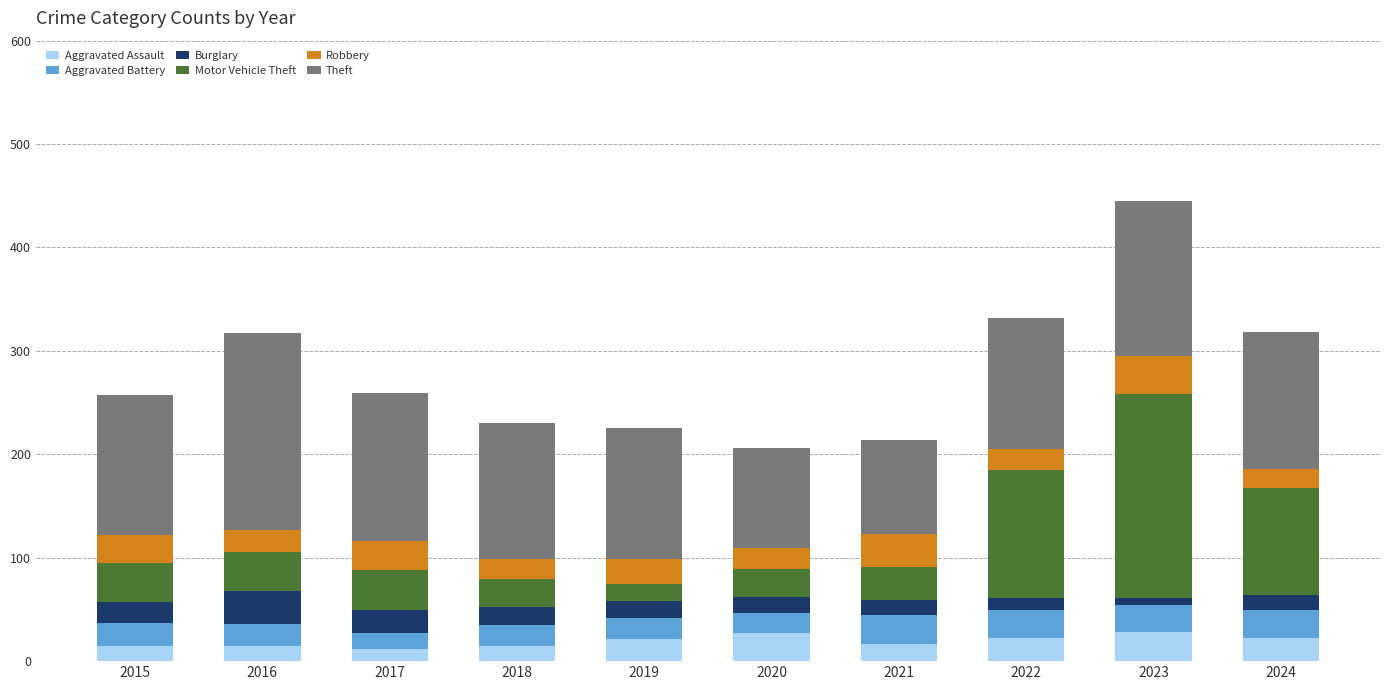

Is it true that Aggravated Assault equals 17 at 2021?

True